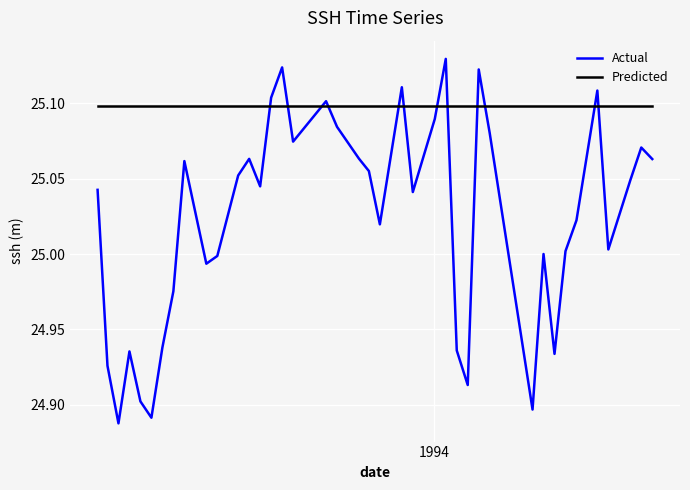

Rank the series by their average value, from lowest to highest.

Actual, Predicted